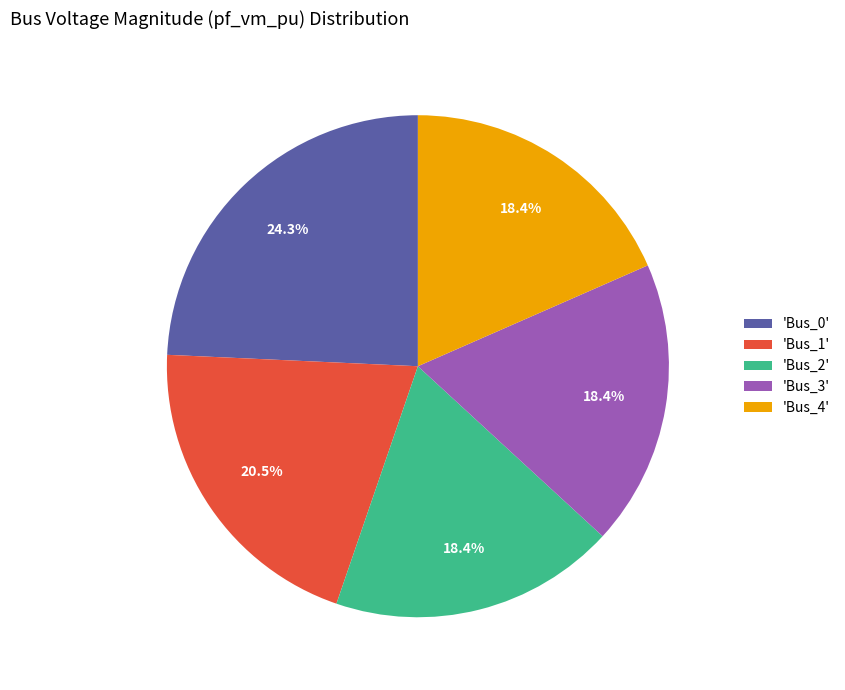

How many segments does this pie chart have?

5